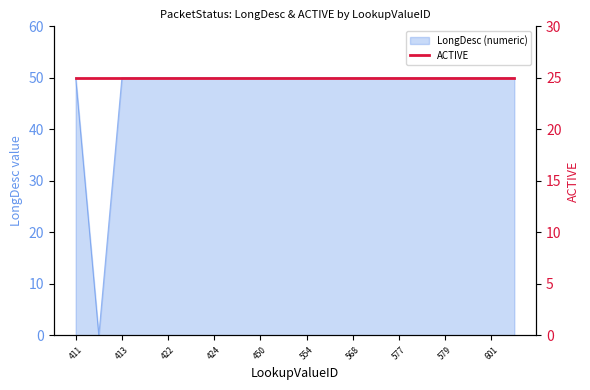

At which category does the chart reach its peak across all series?

411